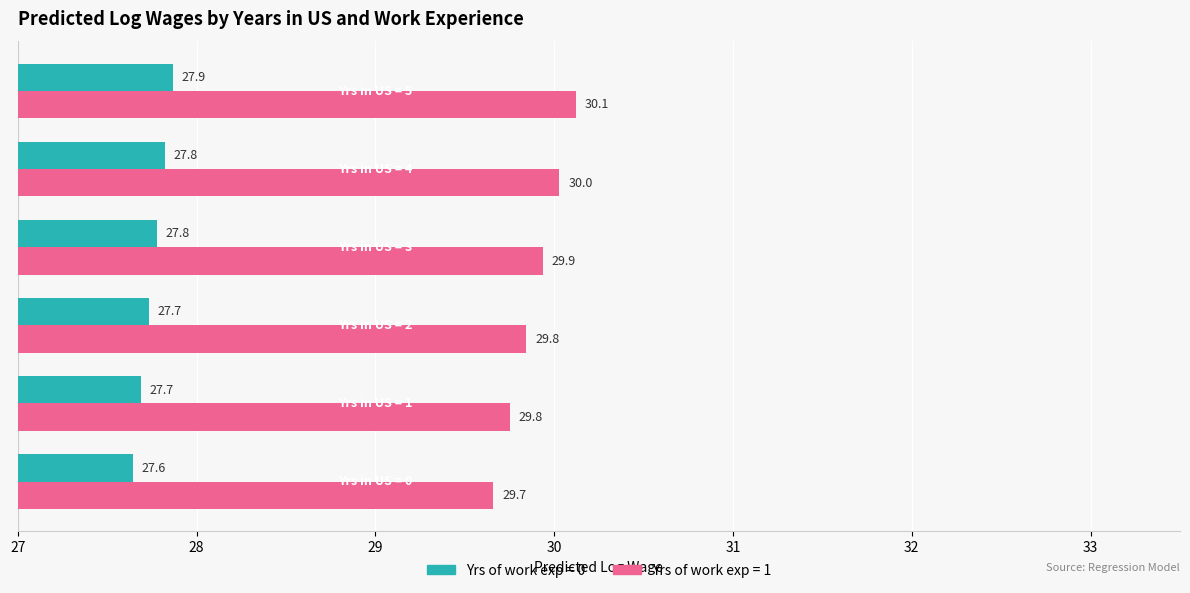

What is the average value of the Yrs of work exp = 0 series?

27.8